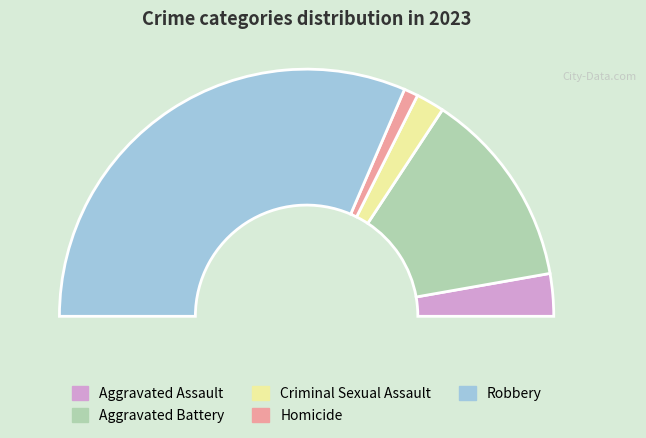

Does any single category account for the majority?

Yes